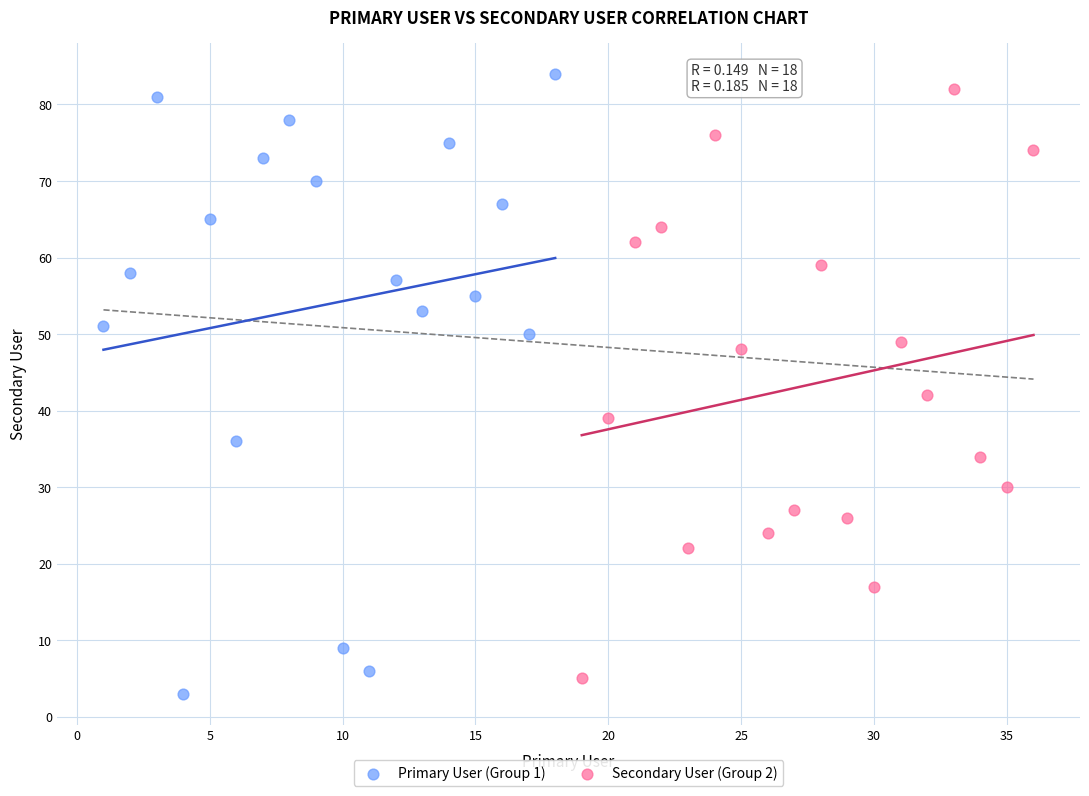

Which series reaches the maximum Y coordinate?

Primary User (Group 1)